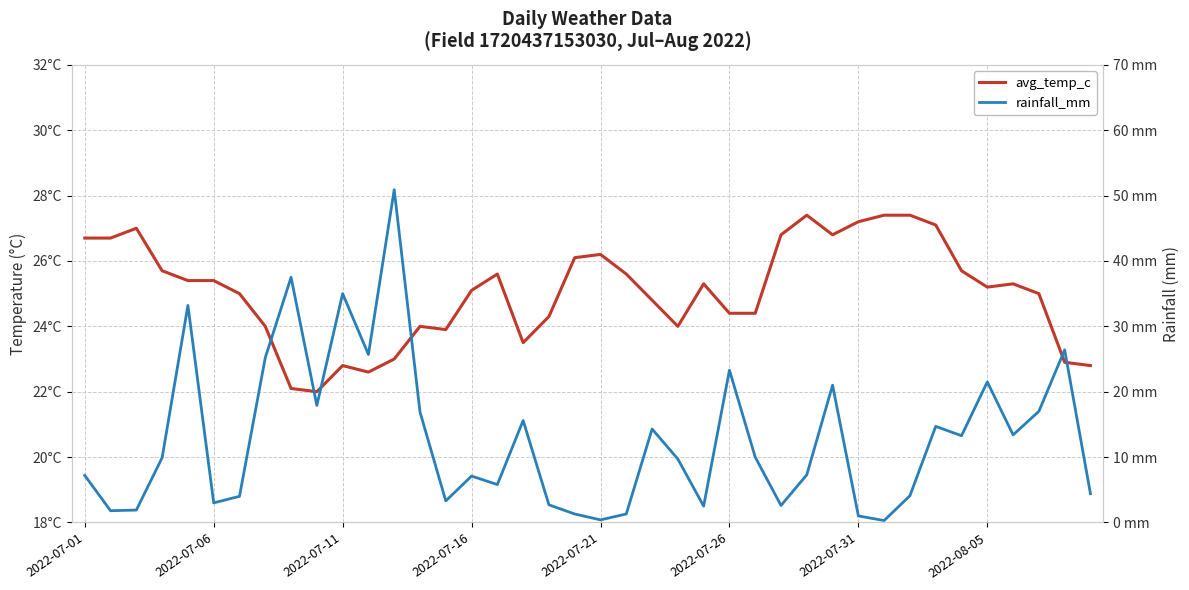

Is the value of avg_temp_c at 28 greater than the value of rainfall_mm at 15?

Yes